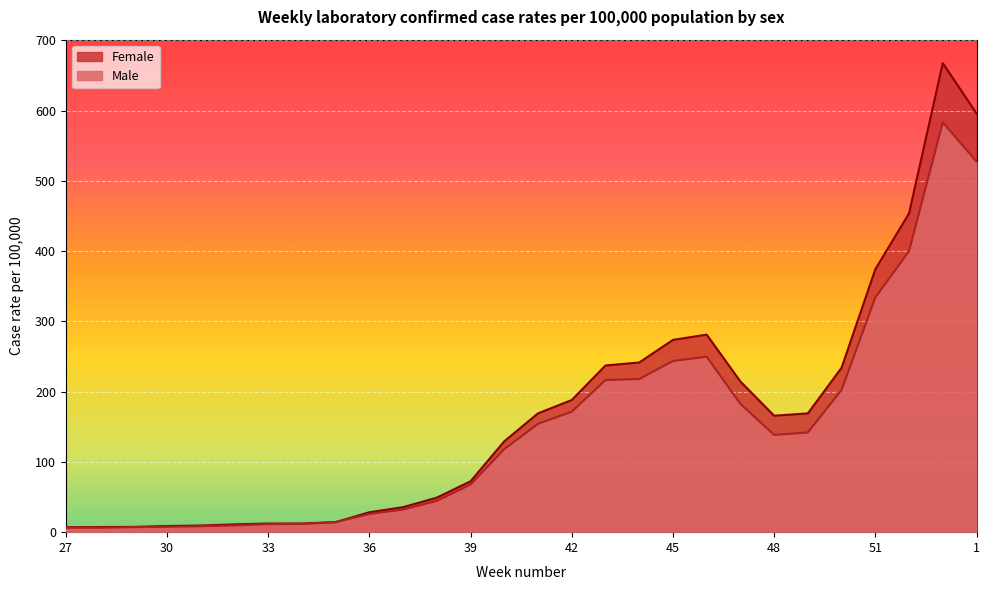

What is the label of the 23rd point from the left?

49